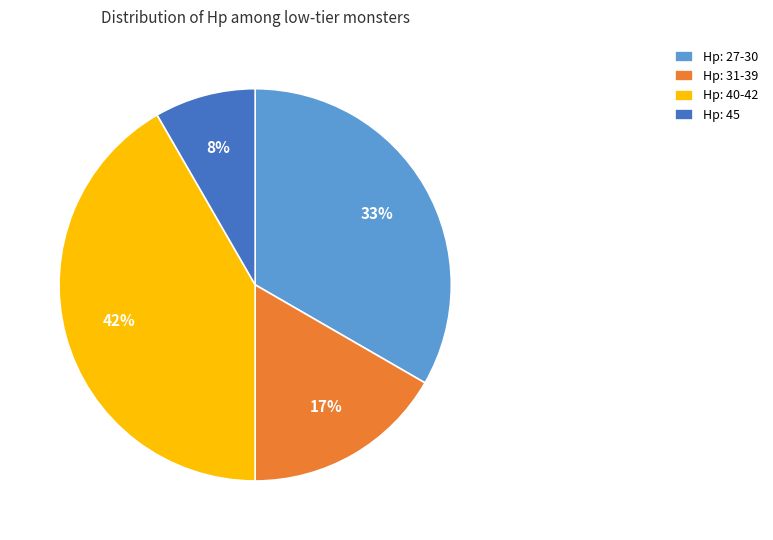

Which slice is the largest?

Hp: 40-42